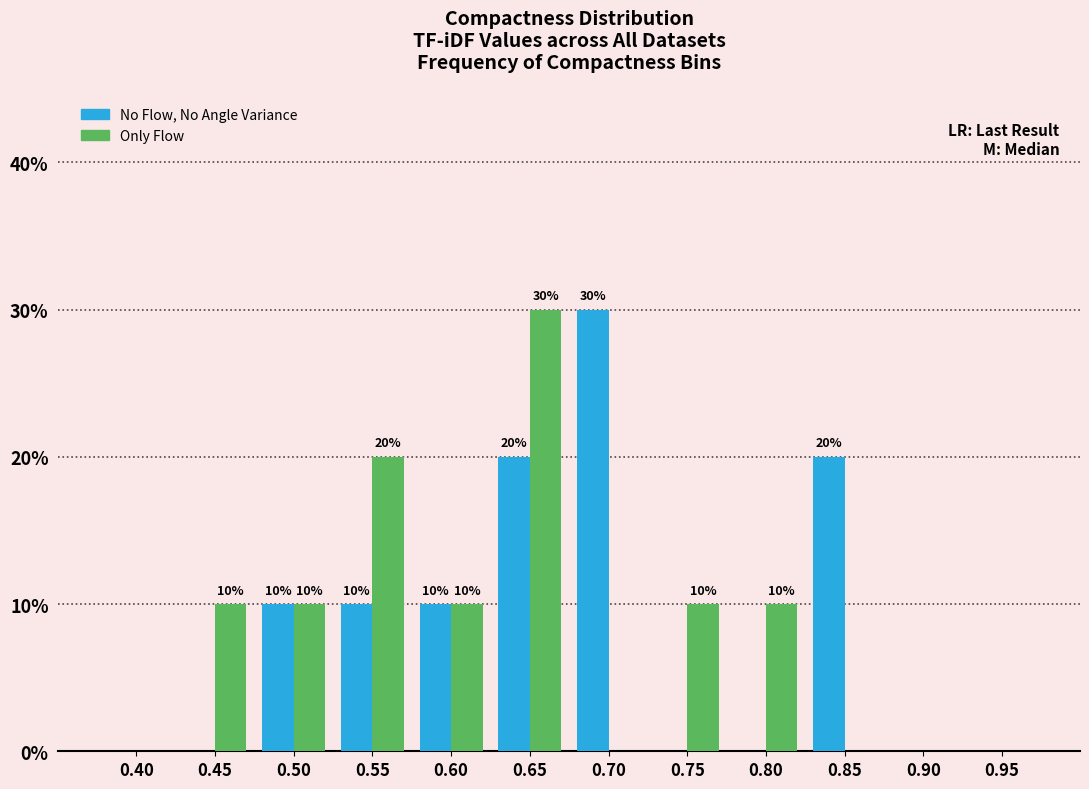

Reading left to right, transcribe all the data shown in this chart.

No Flow, No Angle Variance: 0.40=0	0.45=0	0.50=10	0.55=10	0.60=10	0.65=20	0.70=30	0.75=0	0.80=0	0.85=20	0.90=0	0.95=0
Only Flow: 0.40=0	0.45=10	0.50=10	0.55=20	0.60=10	0.65=30	0.70=0	0.75=10	0.80=10	0.85=0	0.90=0	0.95=0